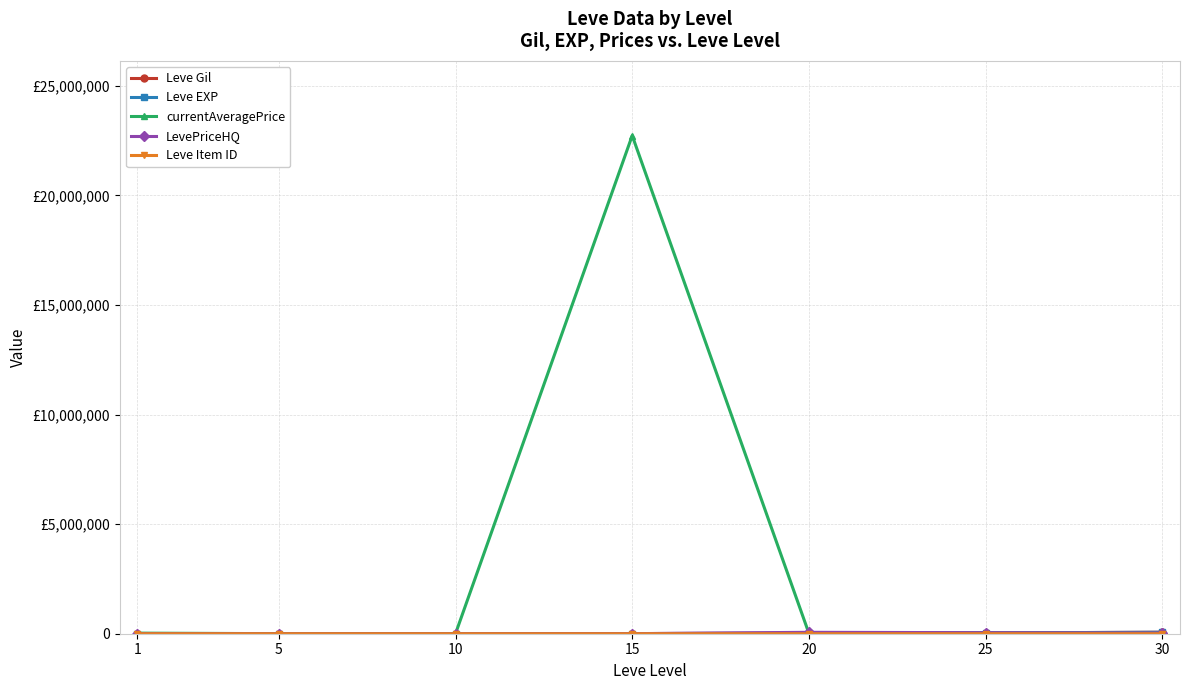

In LevePriceHQ, how many points are higher than both neighbors (excluding endpoints)?

1